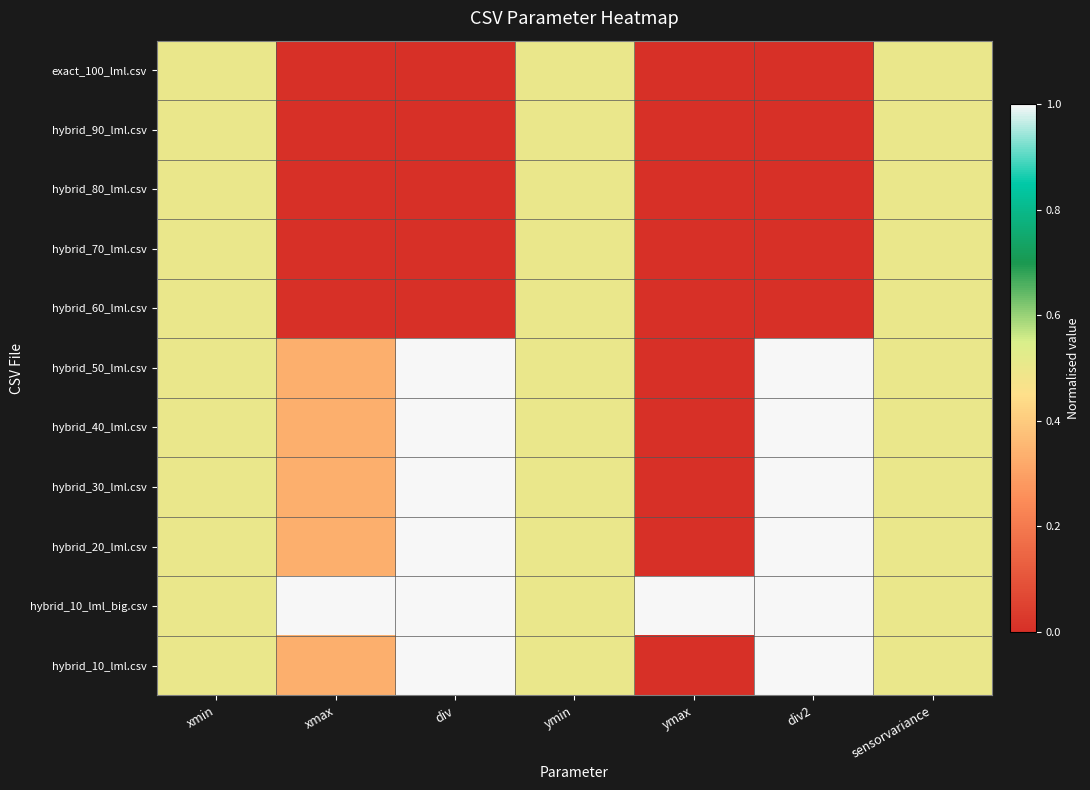

Which series has the largest total across all categories?

hybrid_10_lml_big.csv